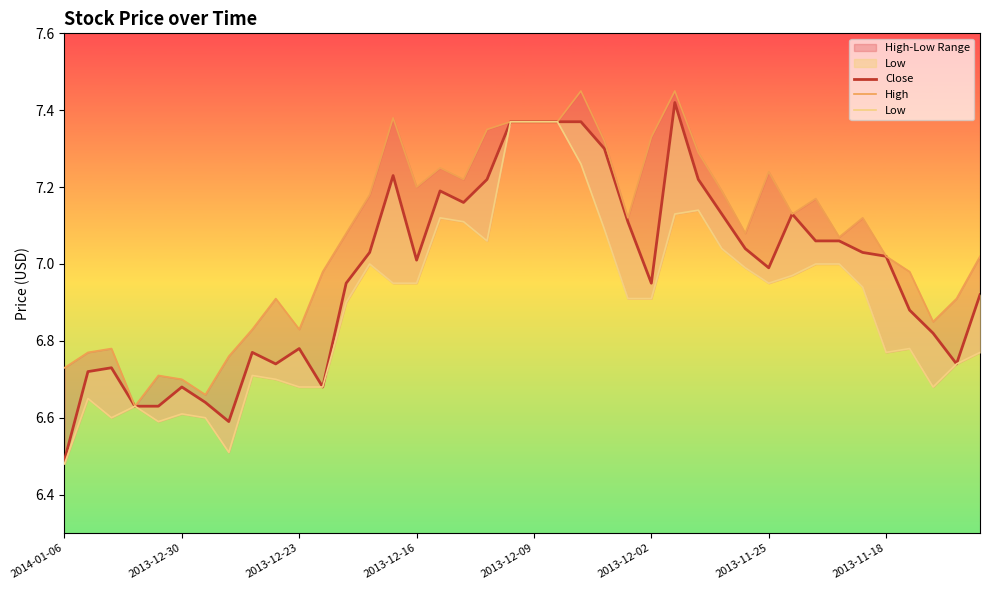

How many lines are shown in the chart?

3